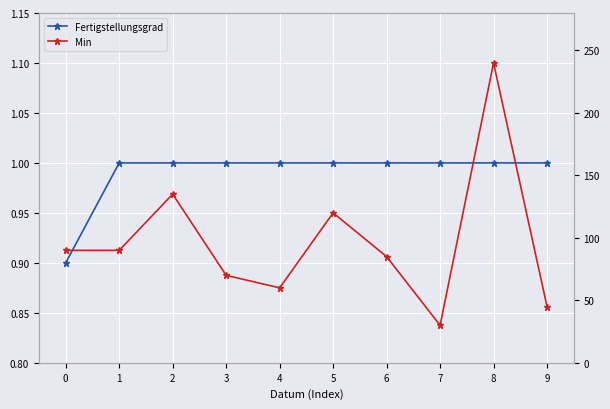

True or false: Min and Fertigstellungsgrad cross at least once.

False